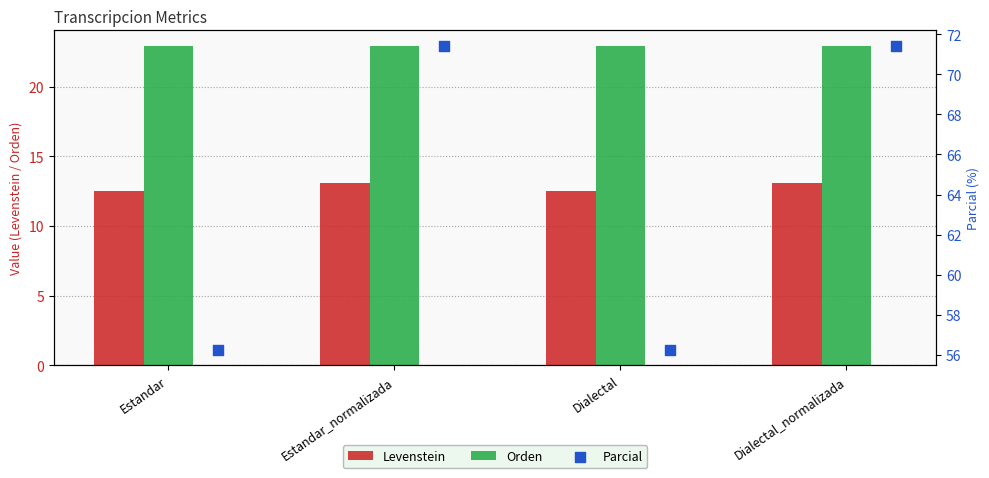

Which series contains the lowest Y value?

Levenstein